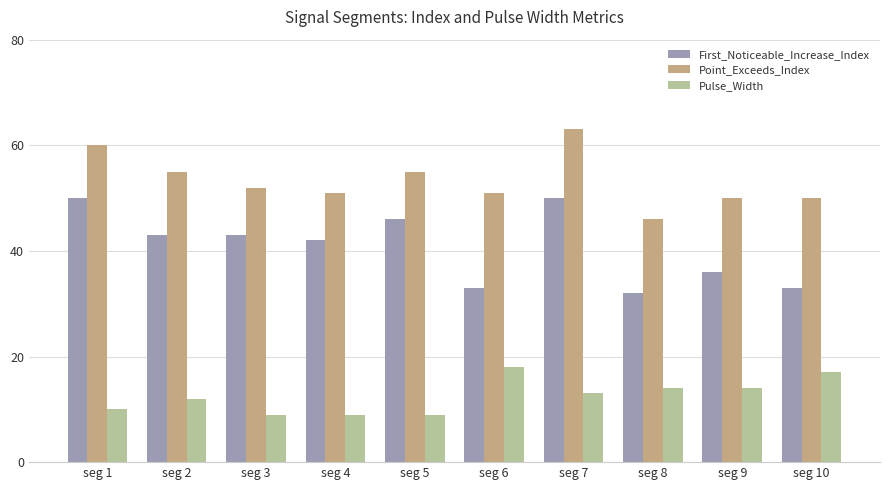

What is the difference between the highest and lowest values at seg 2?

43